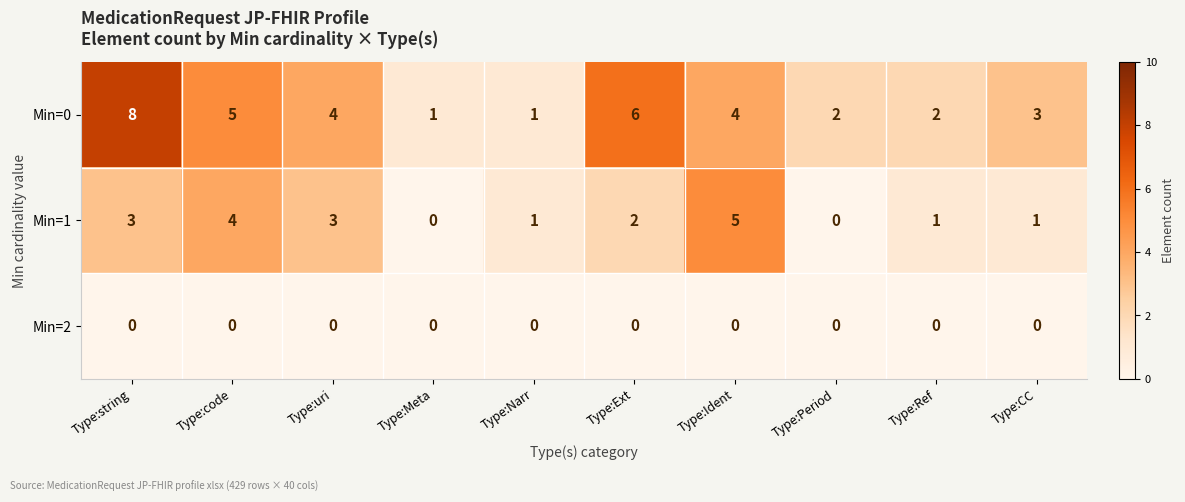

List the series in order of their overall mean, highest first.

Min=0, Min=1, Min=2